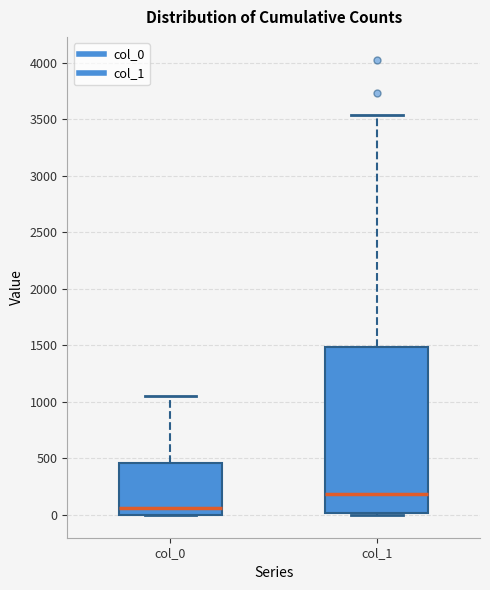

Reading left to right, transcribe this box plot: for each box, give where its median line is, the range the box spans, and where its two whiskers end, as read against the y-axis. The values are not printed on the chart, so give them approximately, as read against the axis.

col_0: median 50, box 0 to 450, whiskers 0 to 1050
col_1: median 200, box 0 to 1500, whiskers 0 to 3550